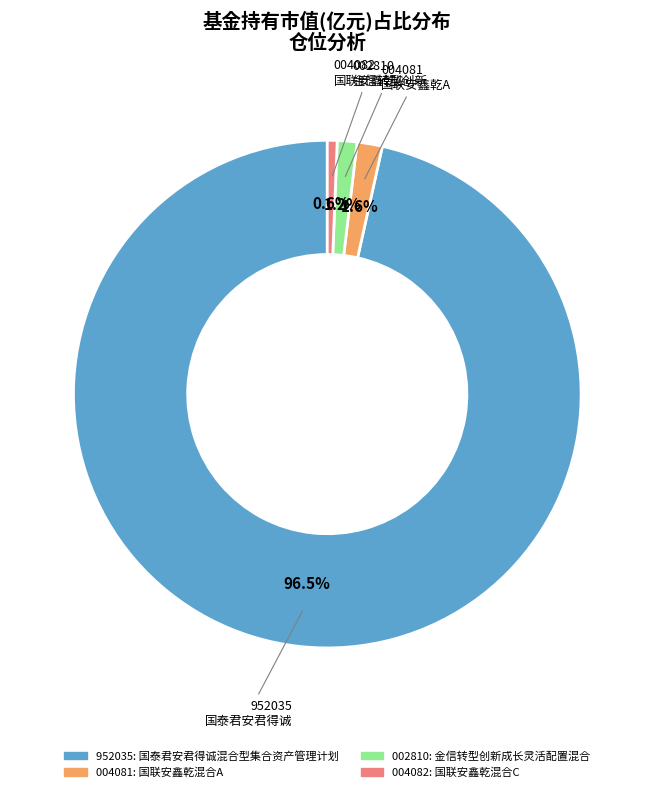

Does any single category account for the majority?

Yes